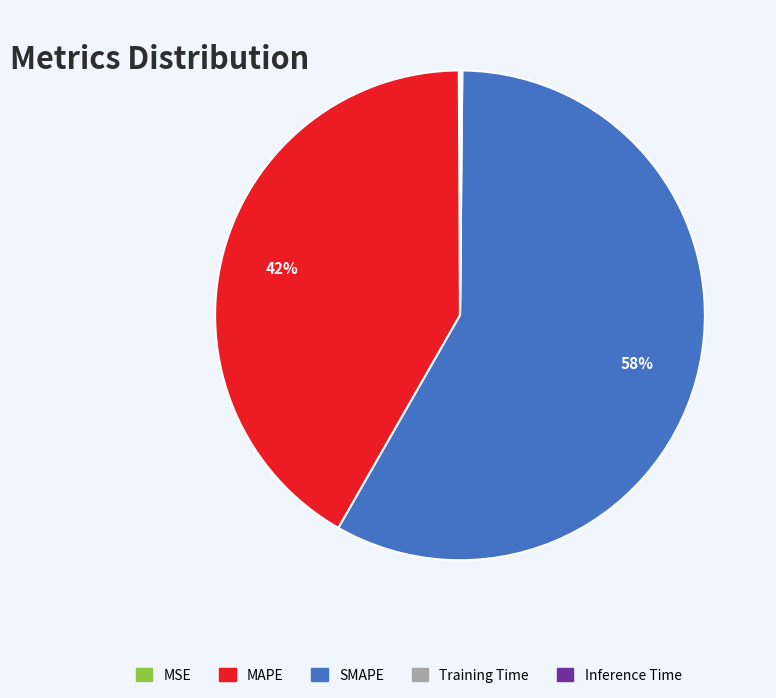

Which category has the biggest portion of the pie?

SMAPE